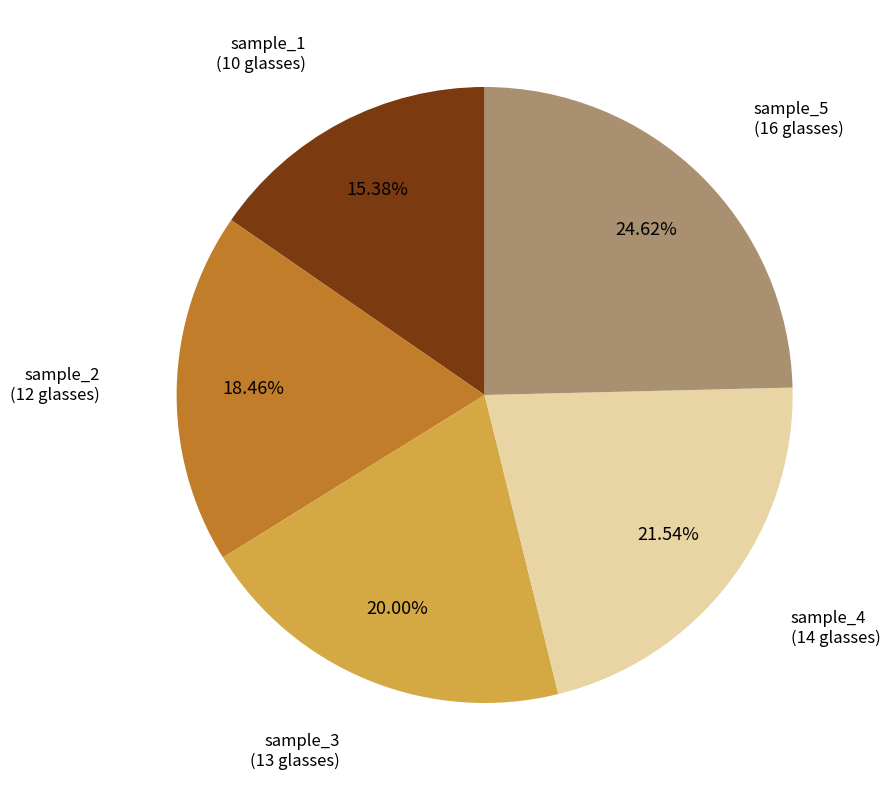

Is there a majority slice in this chart?

No